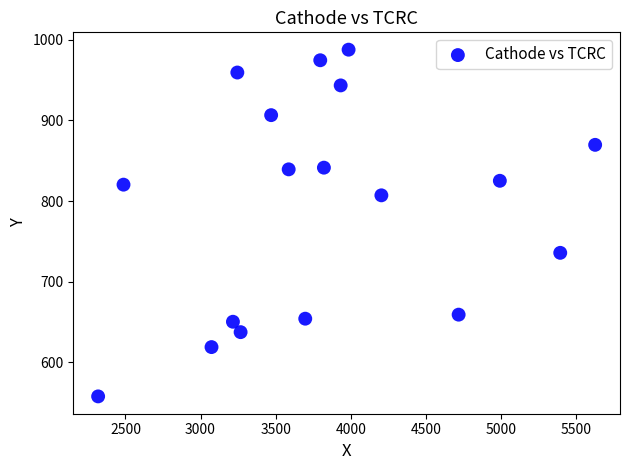

What is the range of X values (max minus min)?

3309.9